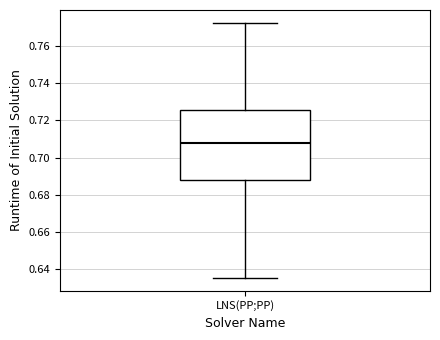

Read this box plot against the y-axis: the position of the median line, the range covered by the box, and the ends of both whiskers. The values are not printed on the chart, so give them approximately, as read against the axis.

median 0.708, box 0.688 to 0.726, whiskers 0.636 to 0.772